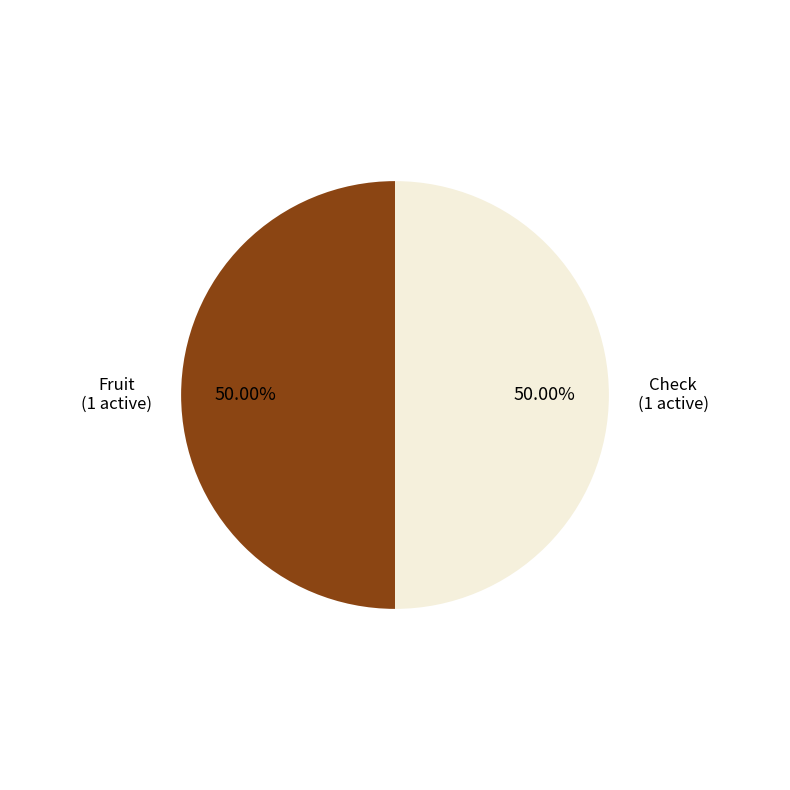

Is the sum of Fruit and Check greater than half?

Yes